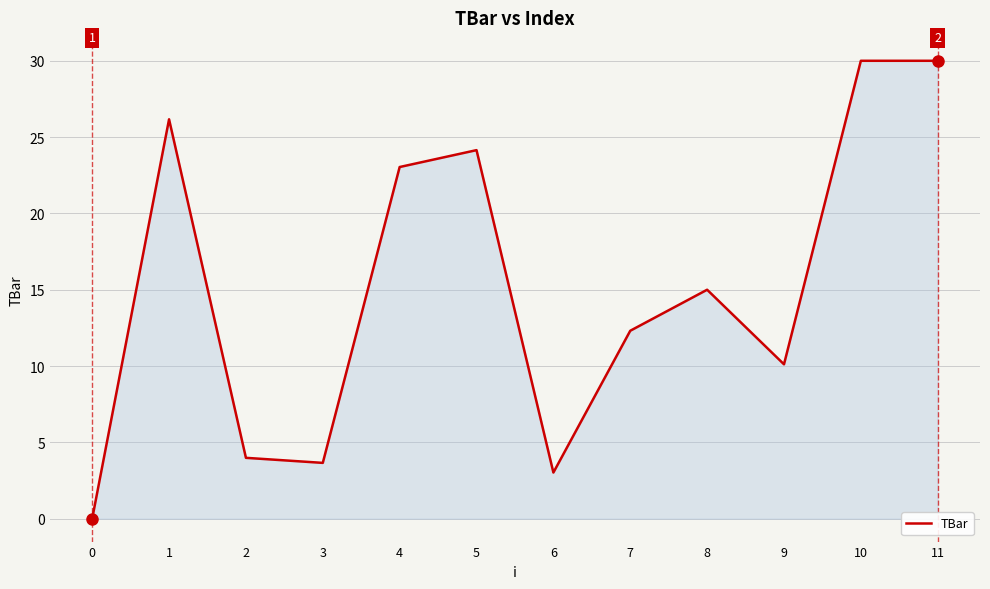

What is the difference between the maximum and minimum values?

30.0